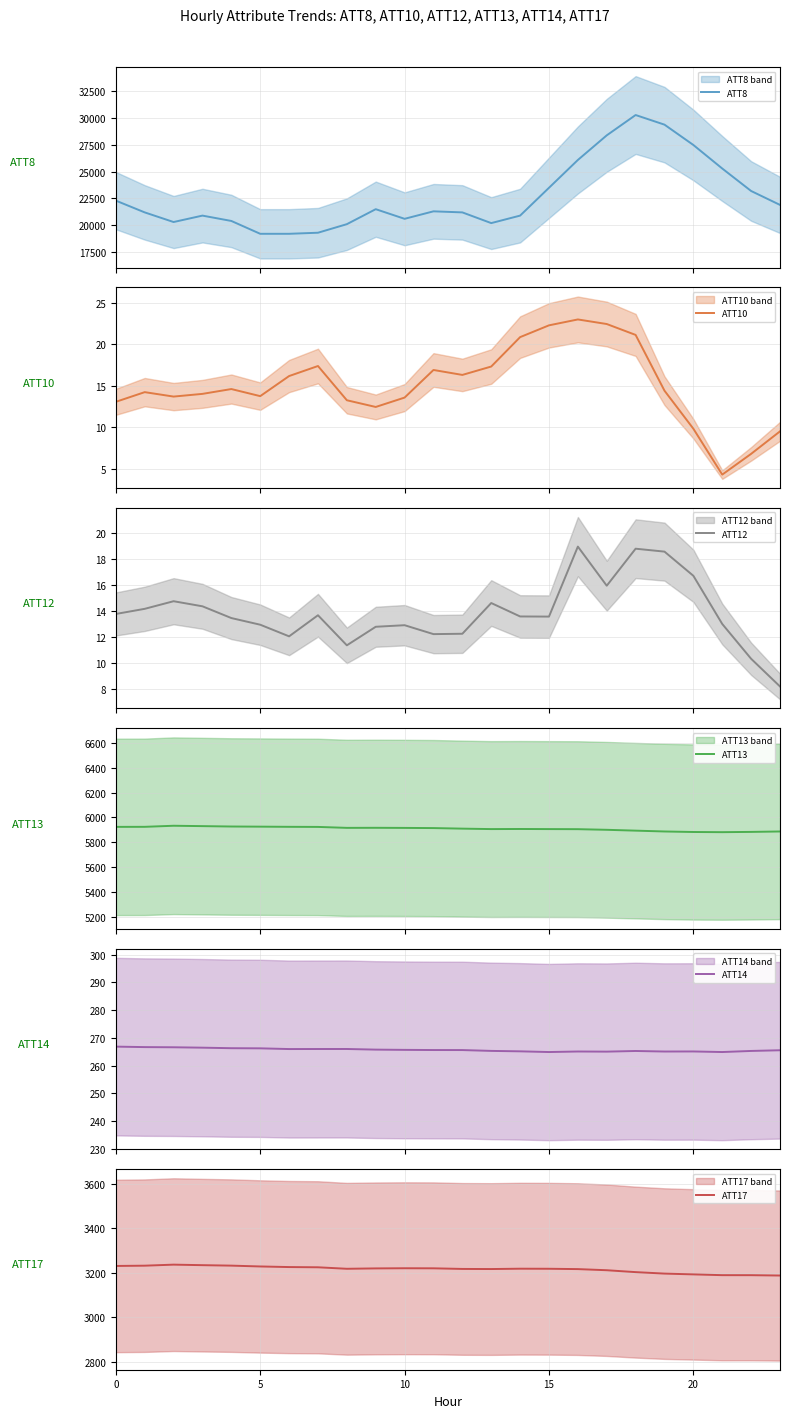

True or false: ATT14 has a value of 265.1 at 17.

True